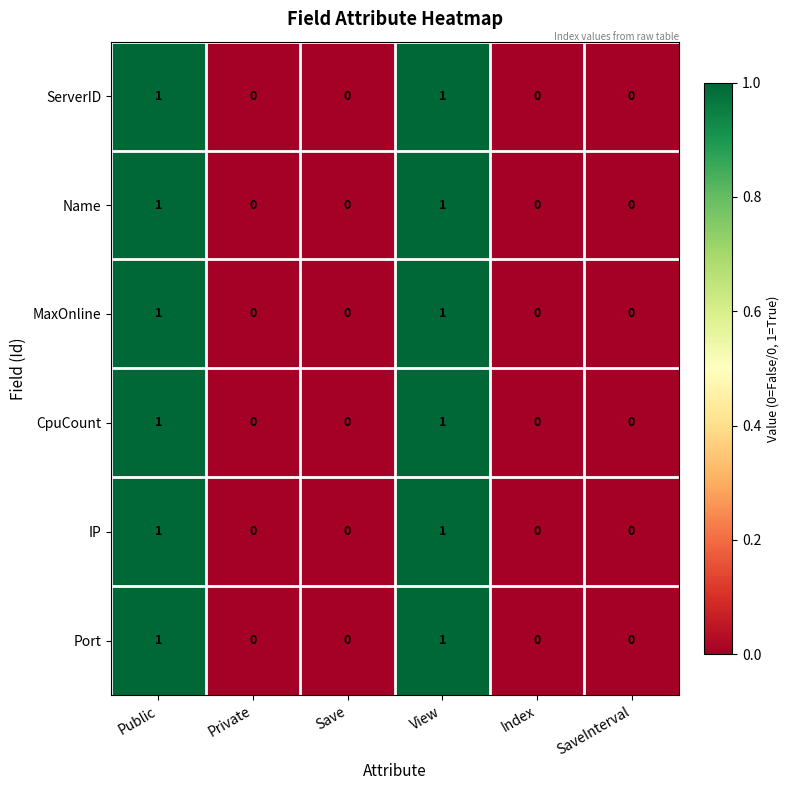

What is the total value across all series at Public?

6